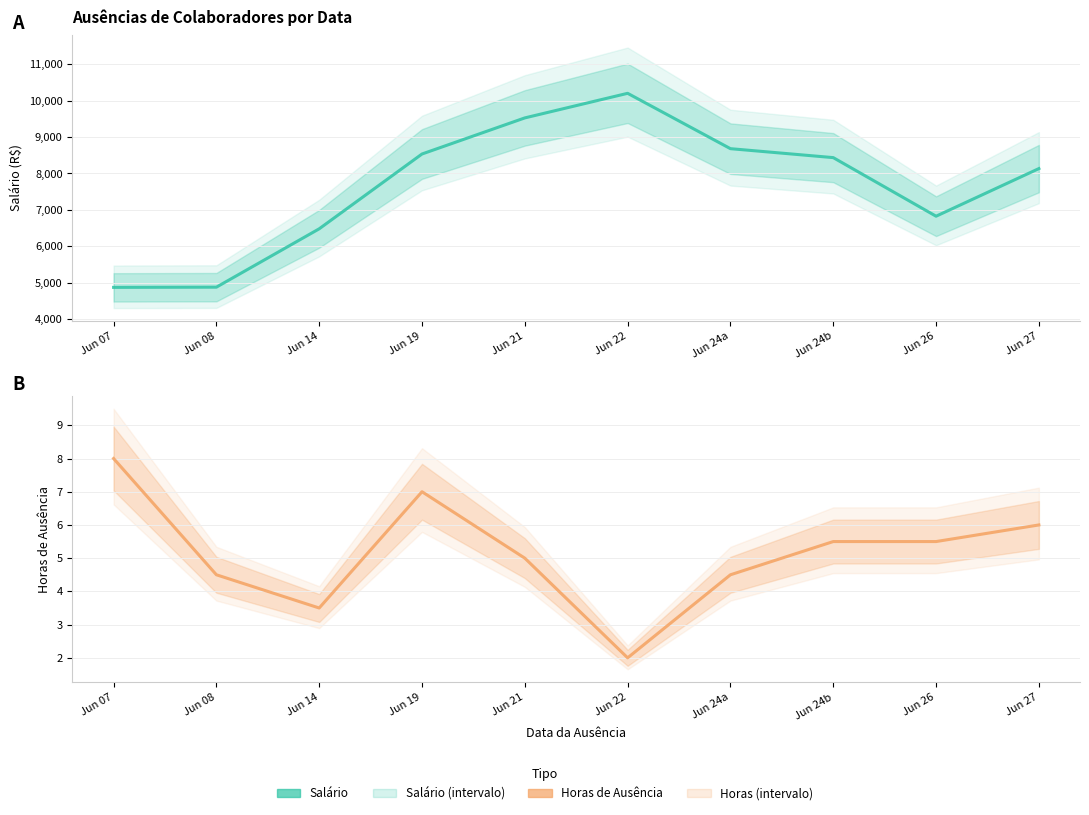

What is the total value across all series at Jun 24b?

8439.6